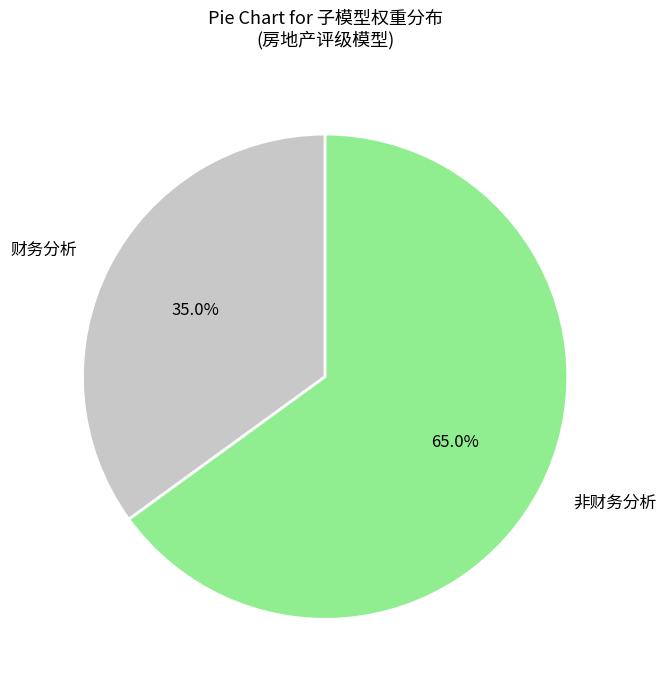

Is the sum of 非财务分析 and 财务分析 greater than half?

Yes